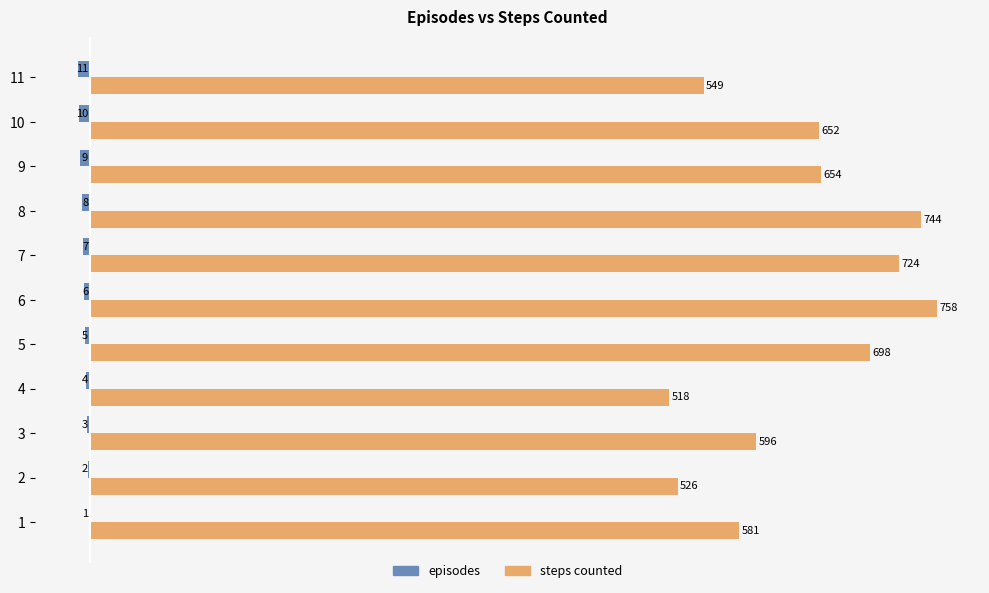

At which category is the sum across all series the highest?

6